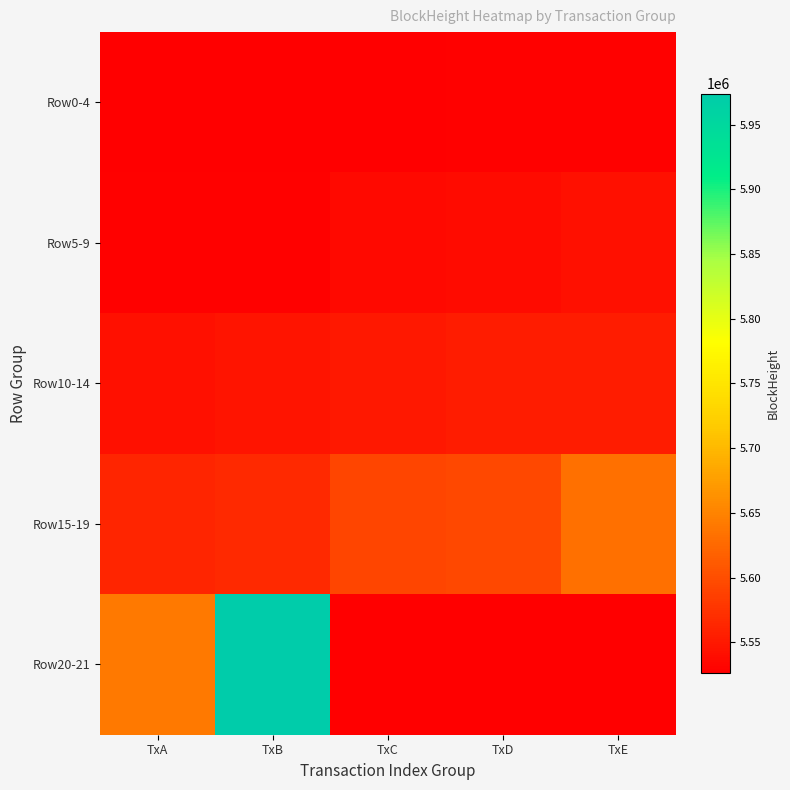

Reading right to left, what are all the values shown in this chart?

Row0-4: TxE=5528169	TxD=5527928	TxC=5526244	TxB=5526142	TxA=5526064
Row5-9: TxE=5542746	TxD=5538248	TxC=5535893	TxB=5528578	TxA=5528280
Row10-14: TxE=5553681	TxD=5553414	TxC=5549434	TxB=5546866	TxA=5542768
Row15-19: TxE=5632602	TxD=5595663	TxC=5591918	TxB=5565979	TxA=5561231
Row20-21: TxE=5526244	TxD=5526142	TxC=5526064	TxB=5973891	TxA=5641097